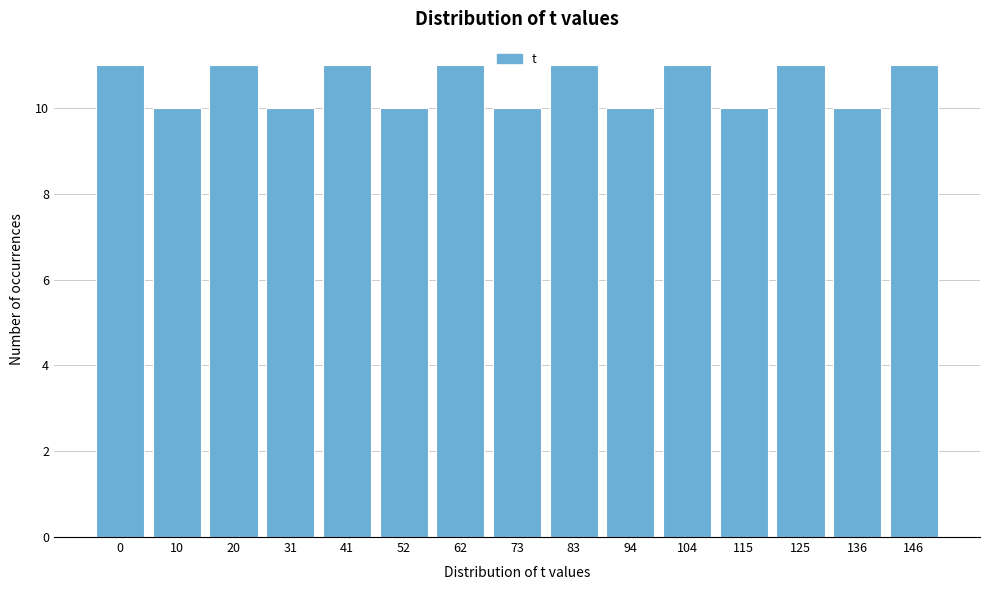

Reading left to right, transcribe all the data shown in this chart.

11	10	11	10	11	10	11	10	11	10	11	10	11	10	11